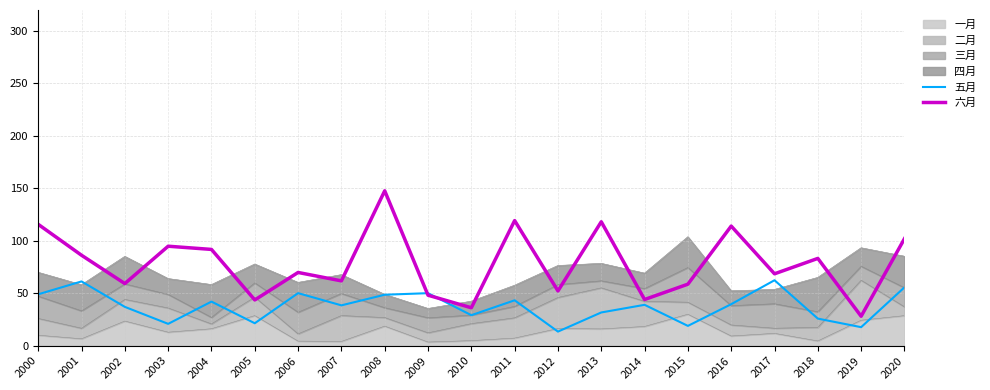

Is the value of 五月 at 2006 greater than the value of 六月 at 2011?

No